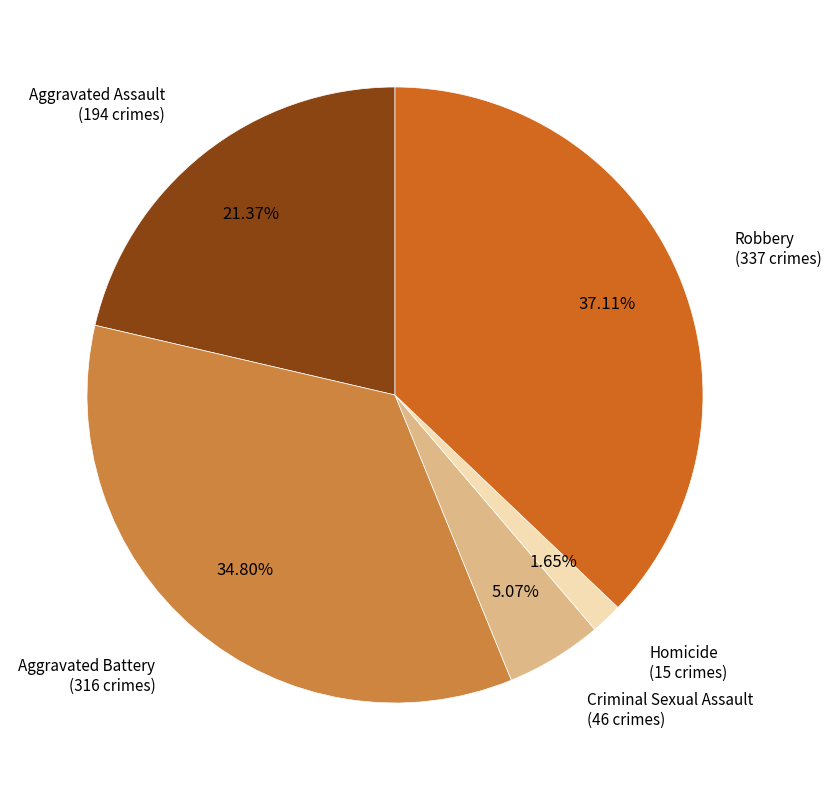

To the nearest percent, what portion does Robbery represent?

37%